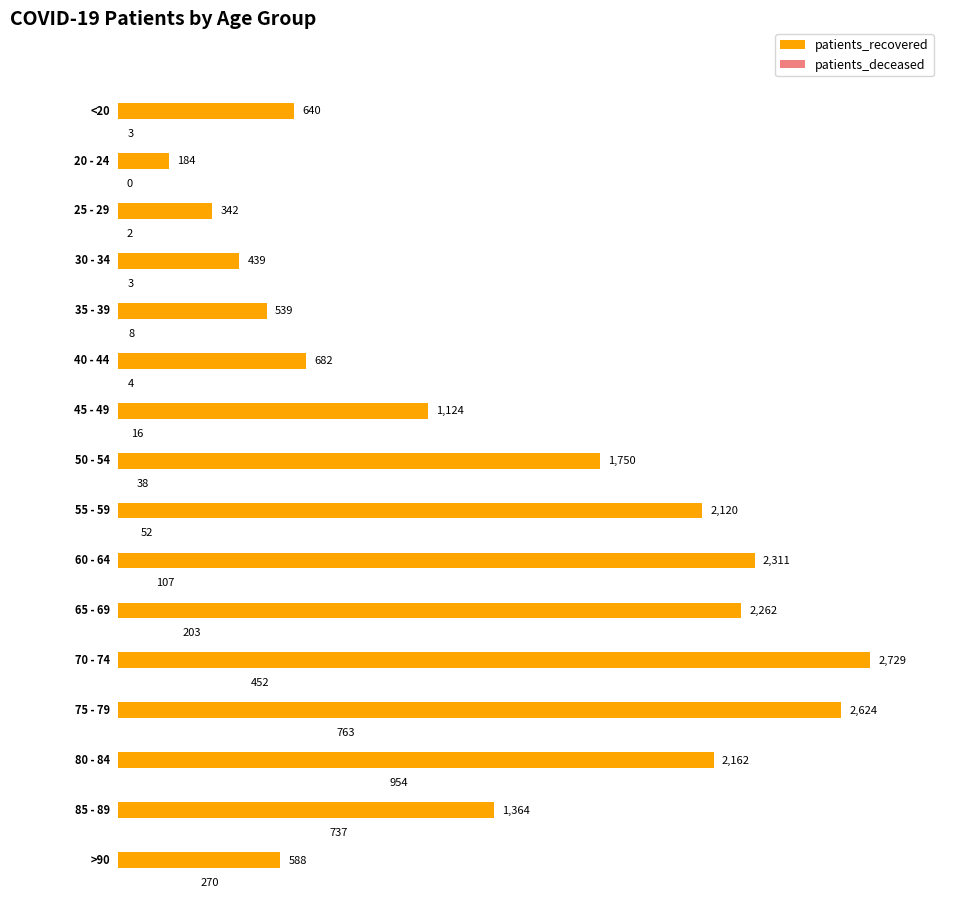

What is the difference between the patients_recovered values at 25 - 29 and 85 - 89?

1022